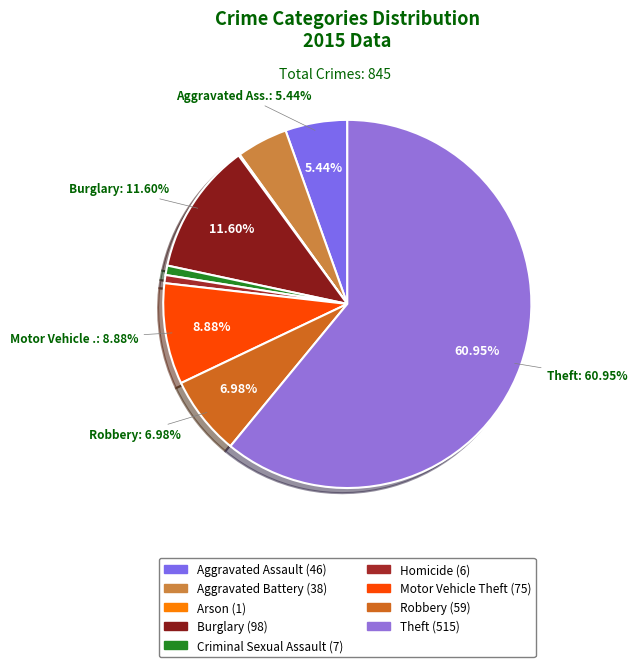

Which has a higher value, Arson or Burglary?

Burglary